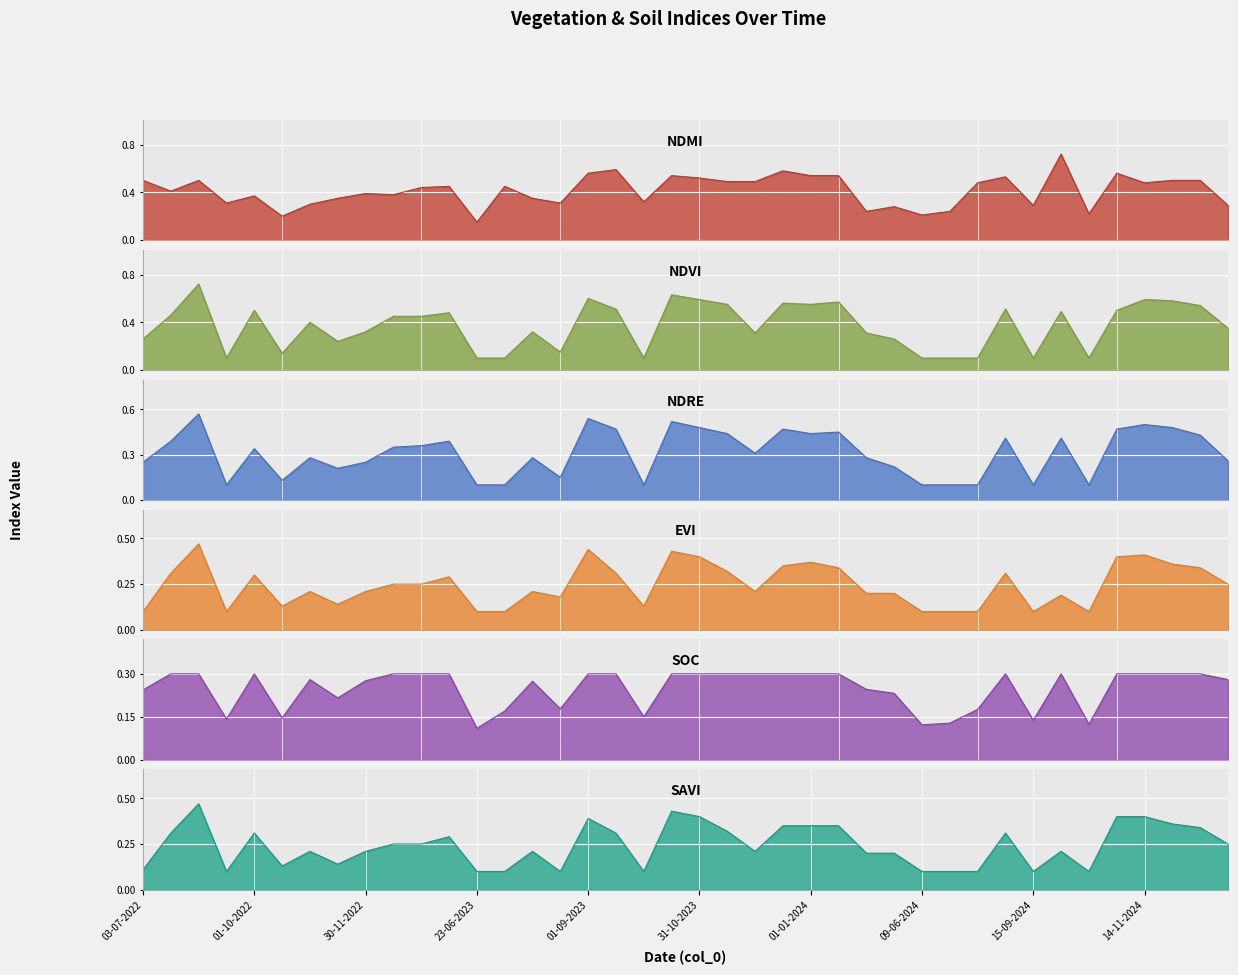

The savi series shows 0.2 at 15-11-2023. True or false?

False